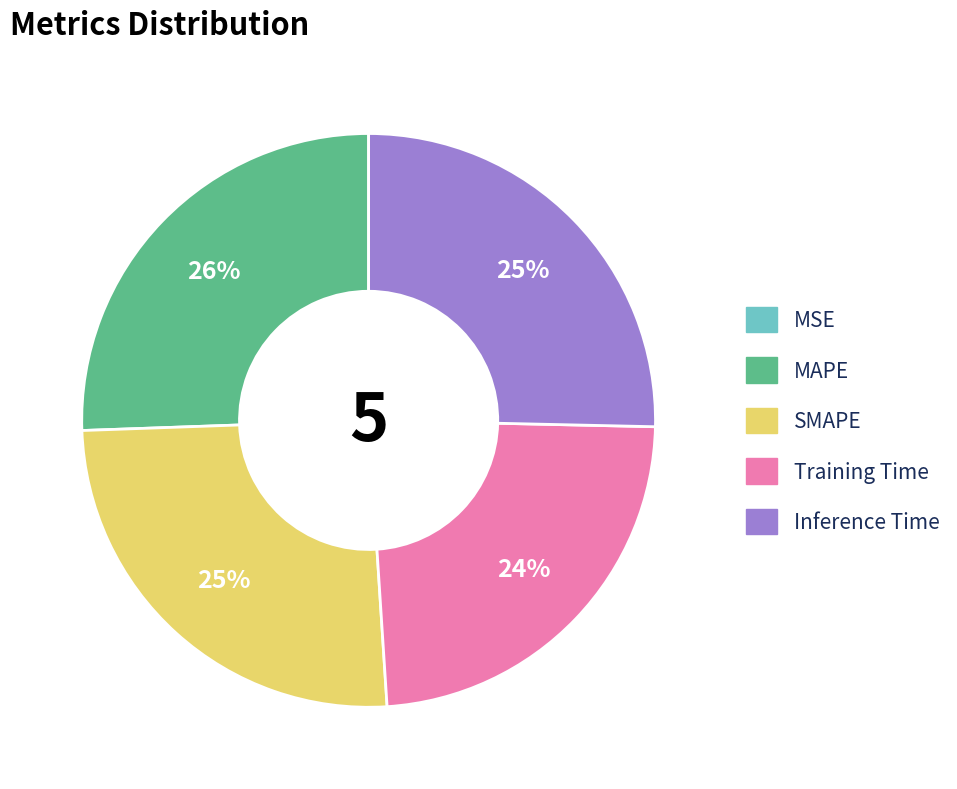

Does SMAPE represent more than half of the total?

No